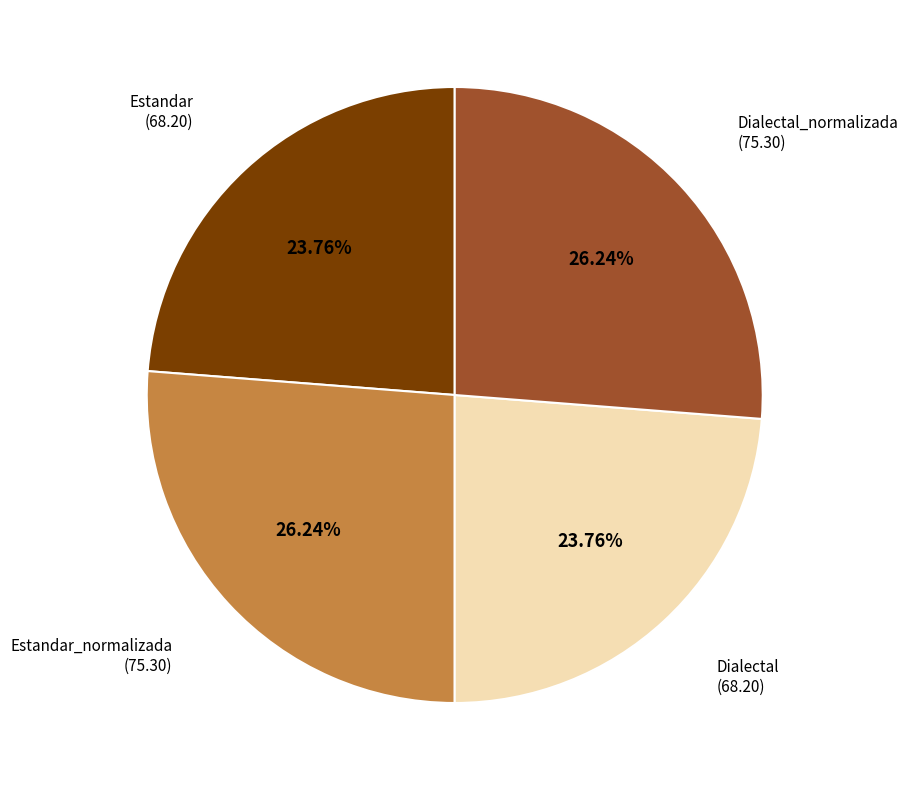

How many slices are in this pie chart?

4